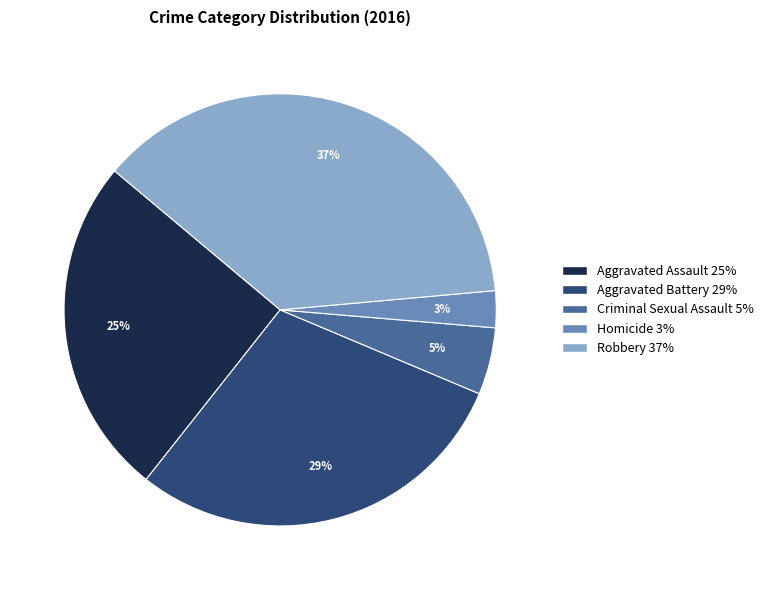

How many segments does this pie chart have?

5